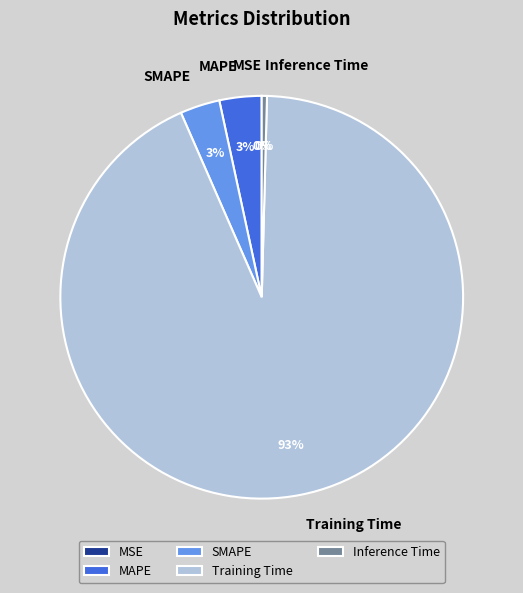

What percentage is the MAPE slice, to the nearest percent?

3%